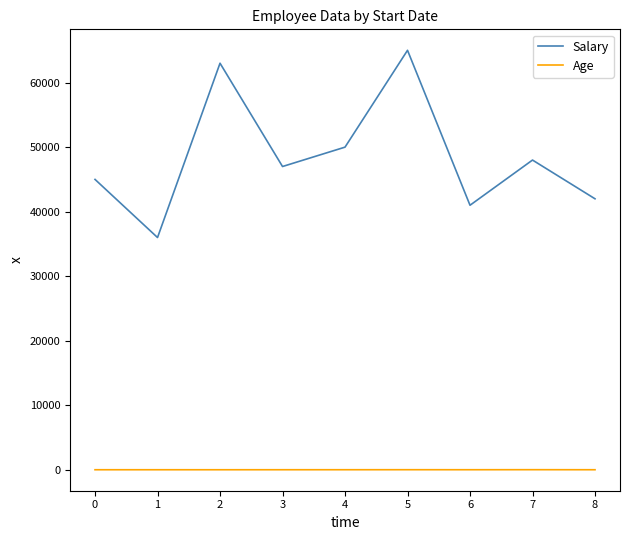

The Age series shows 30 at 0. True or false?

True